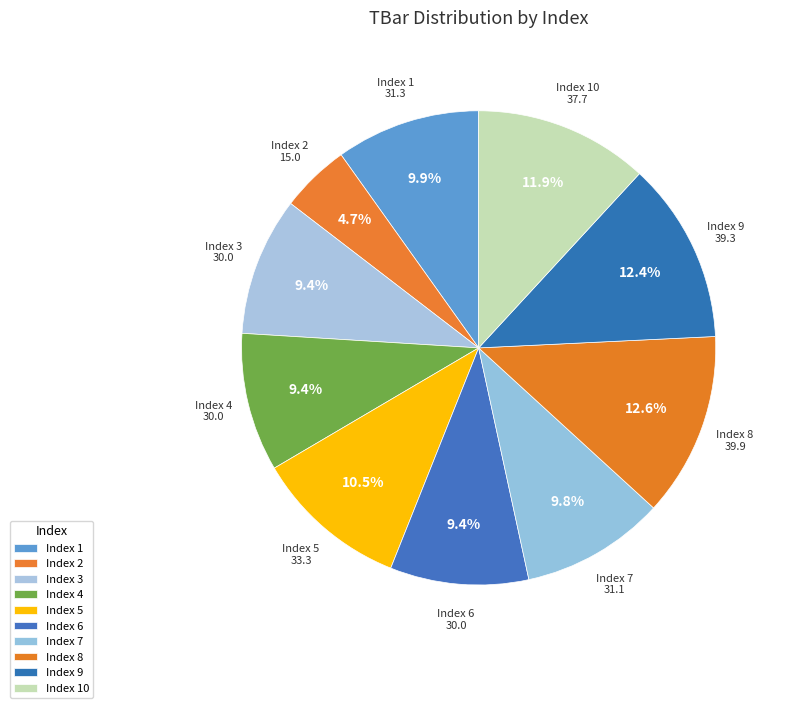

How many slices are in this pie chart?

10